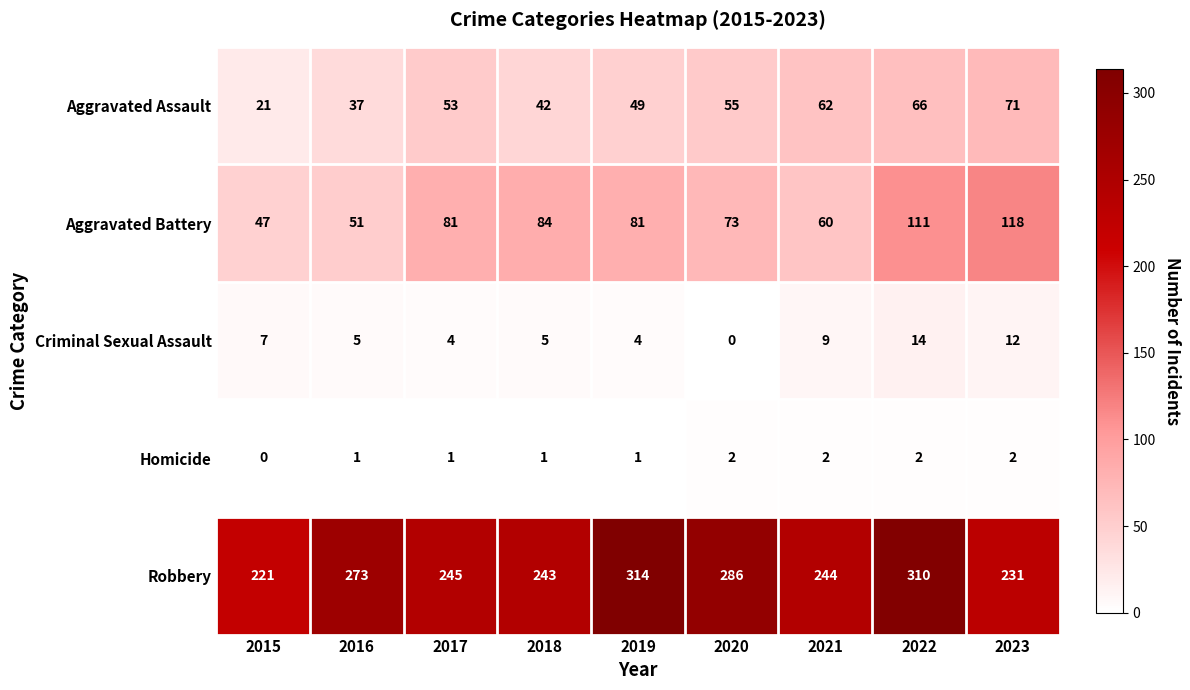

The Homicide series shows 3 at 2022. True or false?

False